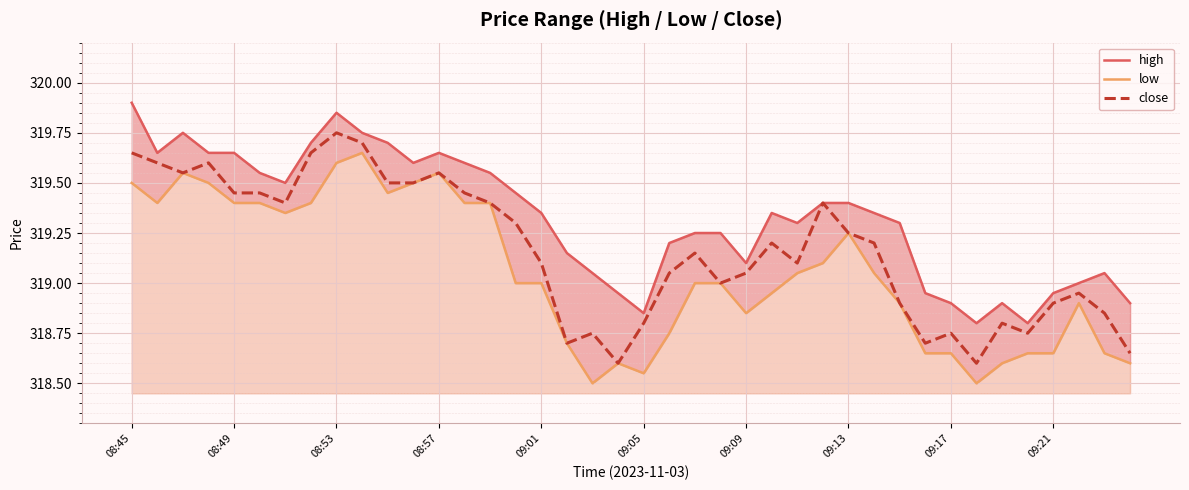

True or false: close has a value of 84.0 at 08:49.

False